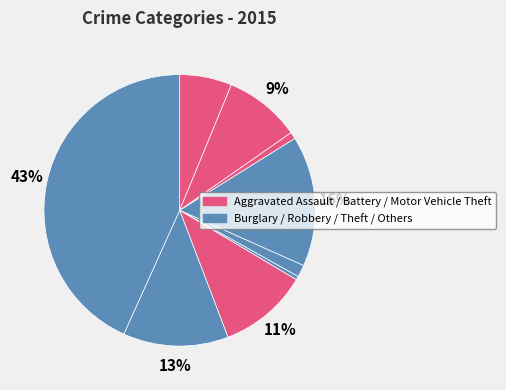

Count the number of slices in the pie.

9